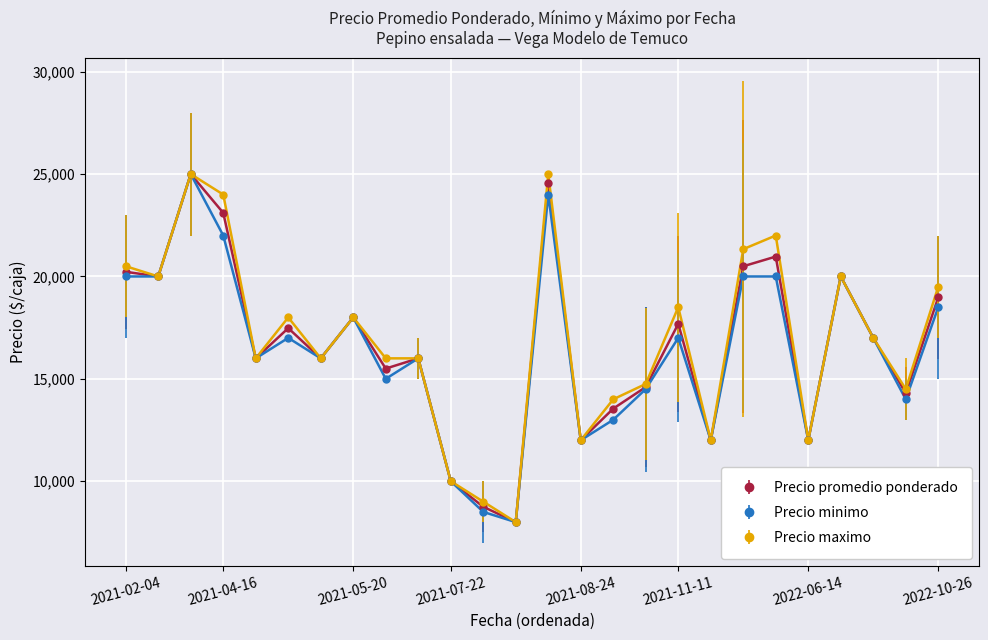

How many interior local peaks does the Precio promedio ponderado series have?

8